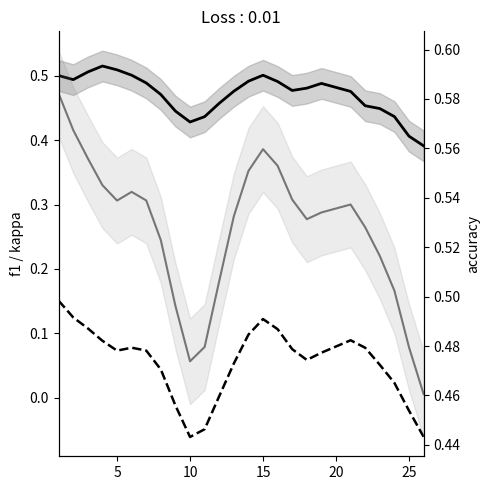

Which series has the largest range (max minus min)?

kappa